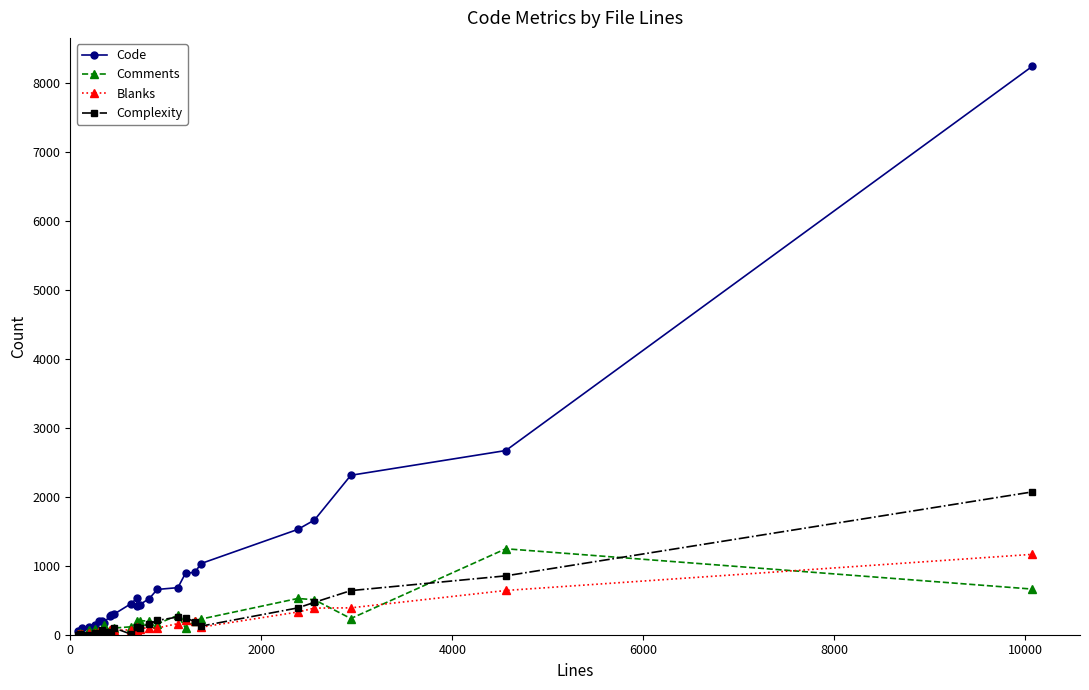

What is the difference between the second highest and minimum values in the Complexity series?

854